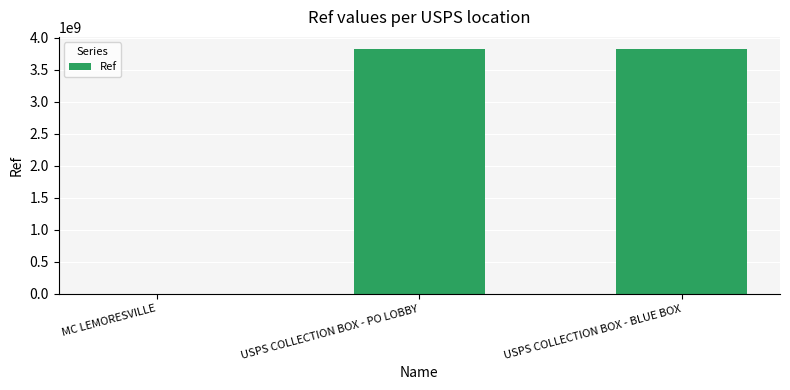

True or false: the data shows 3823500001 at USPS COLLECTION BOX - PO LOBBY.

True